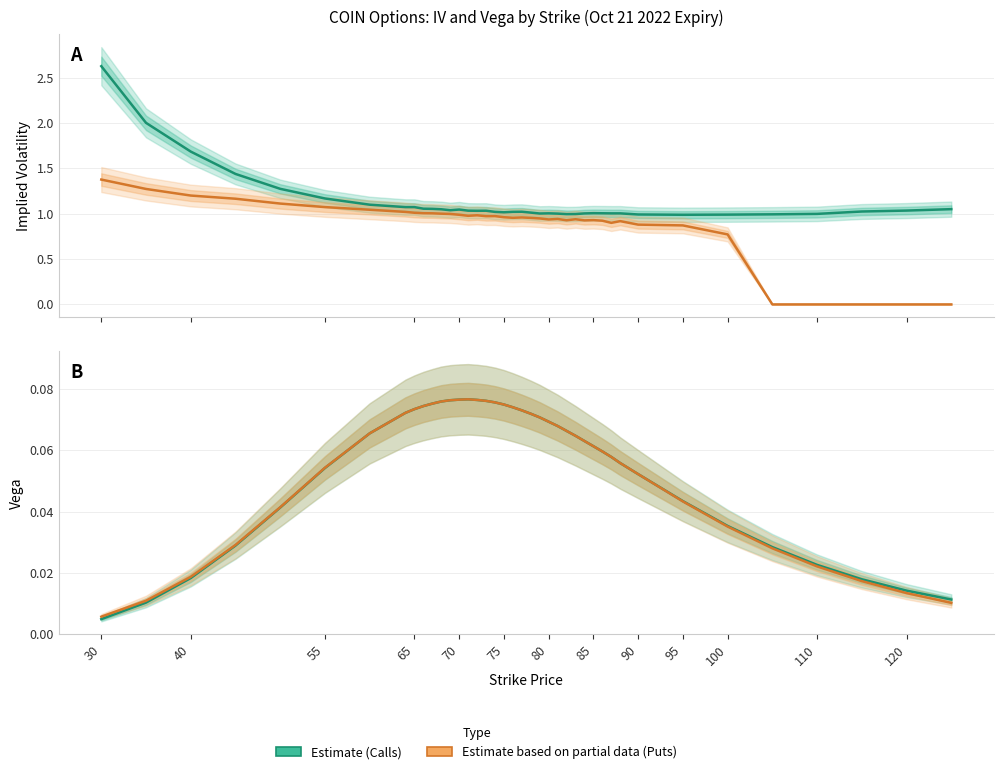

What is the difference between the second highest and second lowest values in the Call Vega (Estimate) series?

0.1